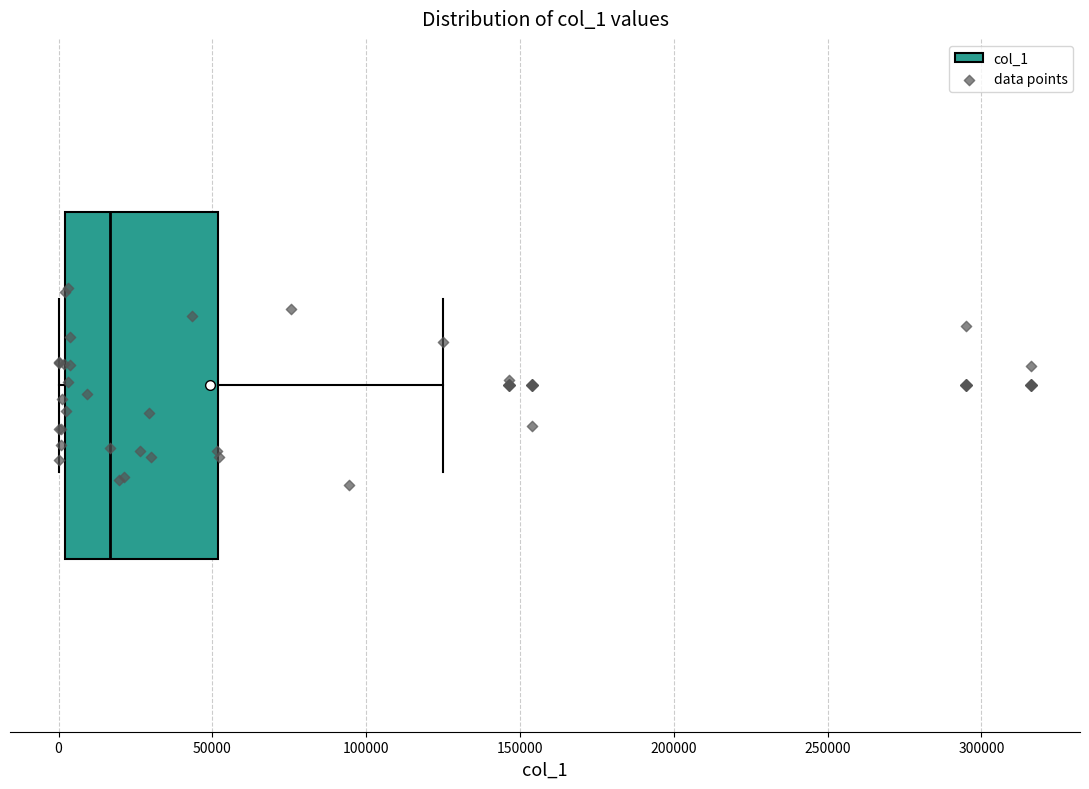

Read this box plot against the x-axis: the position of the median line, the range covered by the box, and the ends of both whiskers. The values are not printed on the chart, so give them approximately, as read against the axis.

median 15000, box 0 to 50000, whiskers 0 (just left of the box's left edge) to 125000